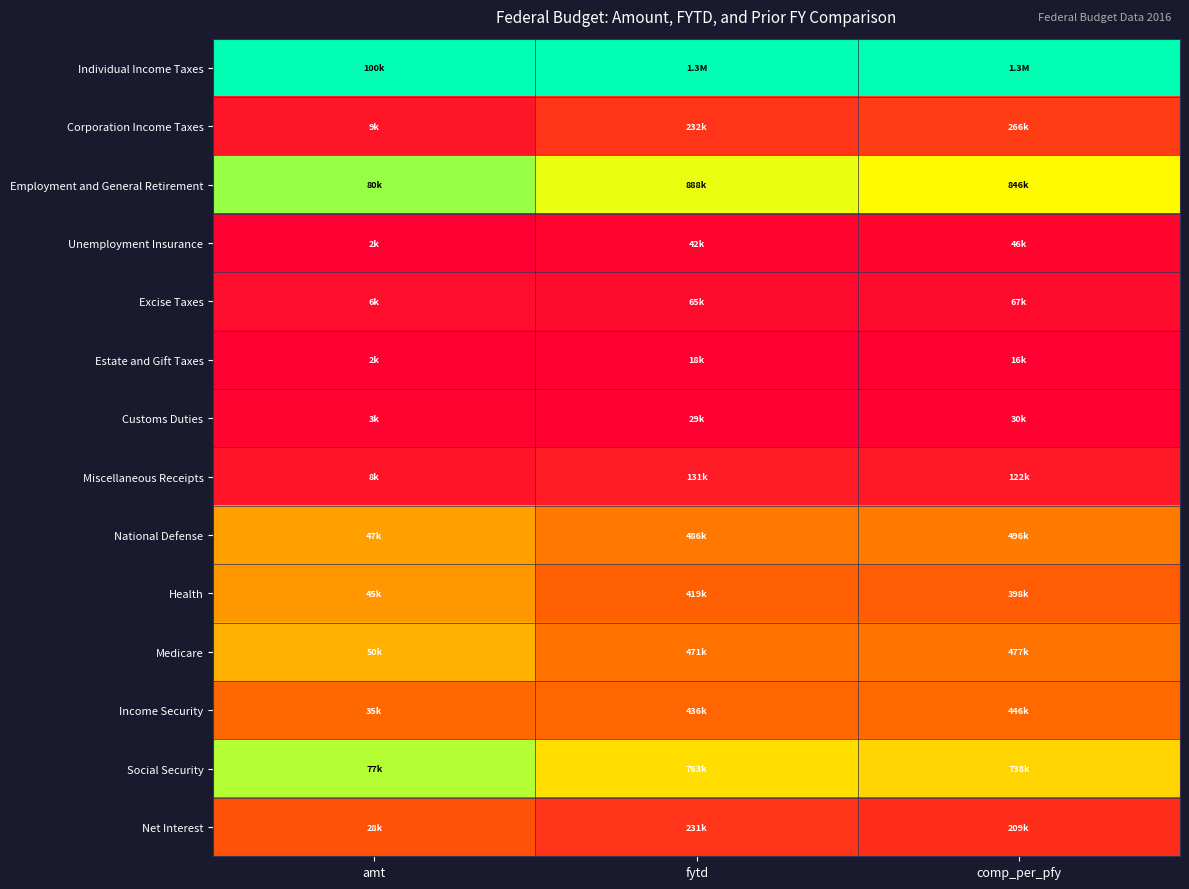

How many categories are shown in the chart?

3